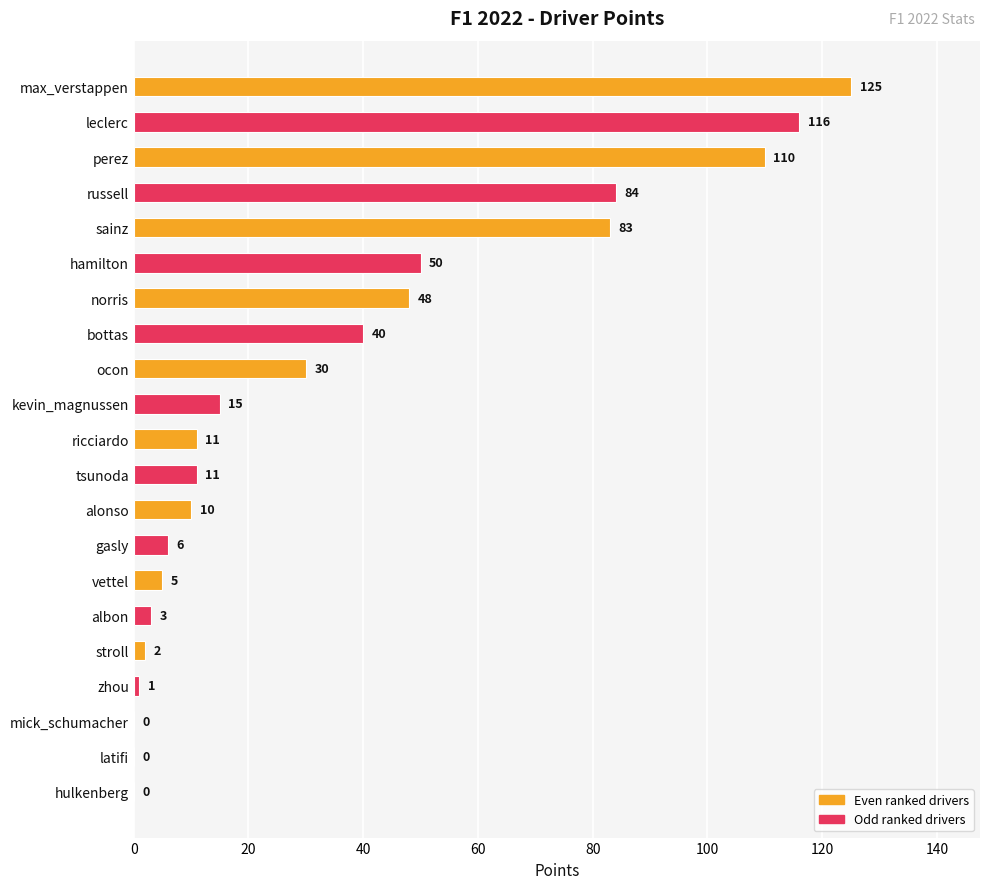

What is the change in value from max_verstappen to kevin_magnussen?

-110